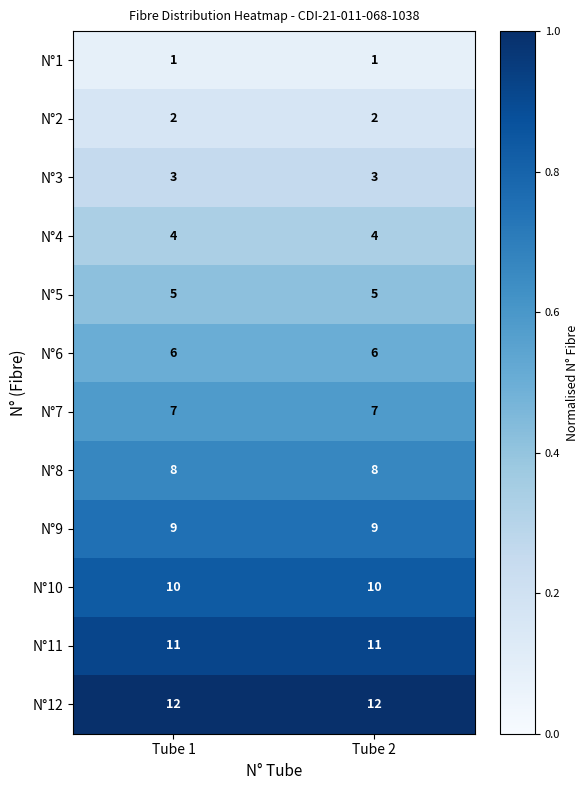

True or false: N°3 has a value of 3 at Tube 2.

True